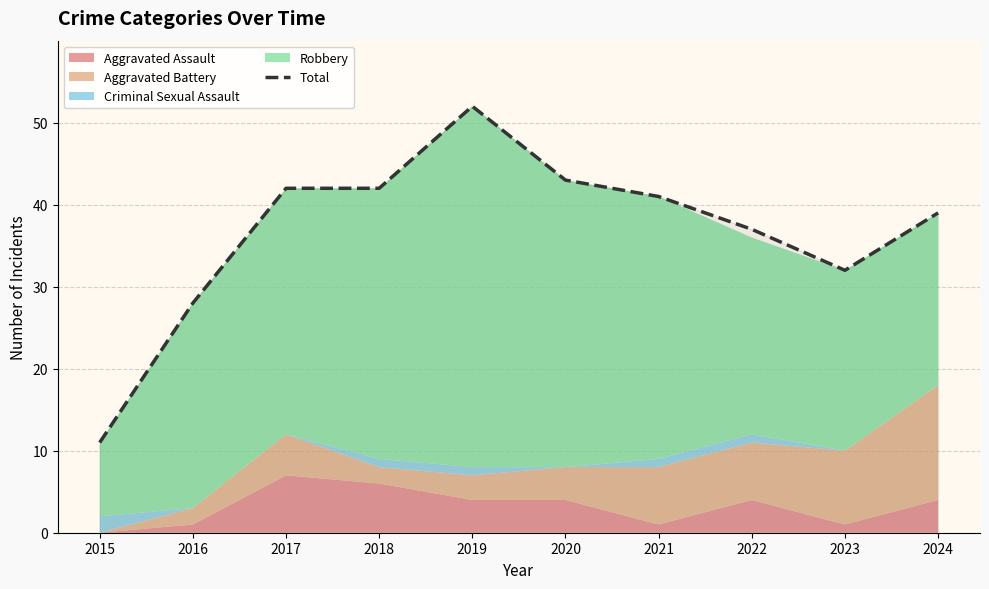

List the labels in order of value, largest first.

2019, 2020, 2017, 2018, 2021, 2024, 2022, 2023, 2016, 2015